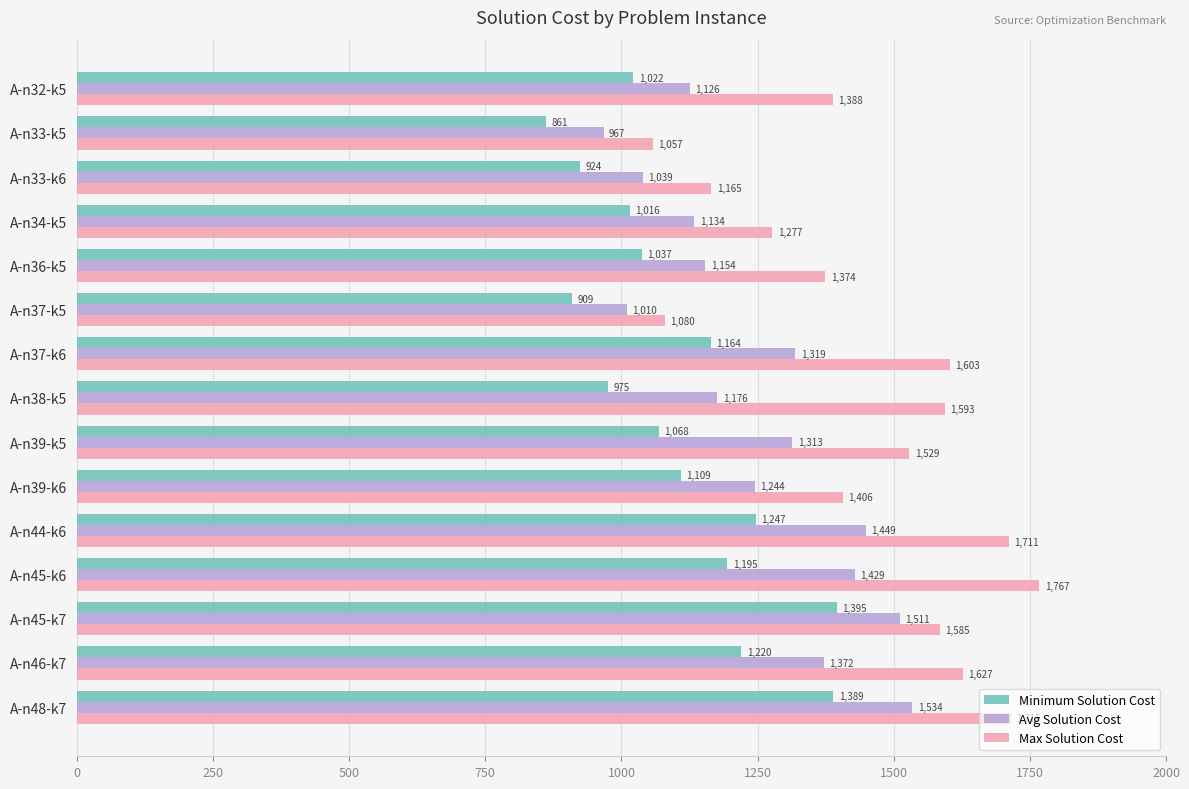

The Minimum Solution Cost series shows 1037.0 at A-n36-k5. True or false?

True